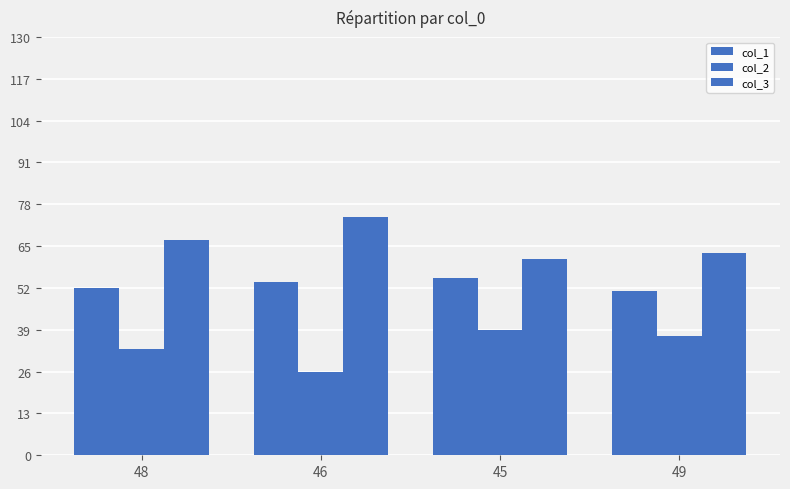

What is the minimum value shown in the chart?

26